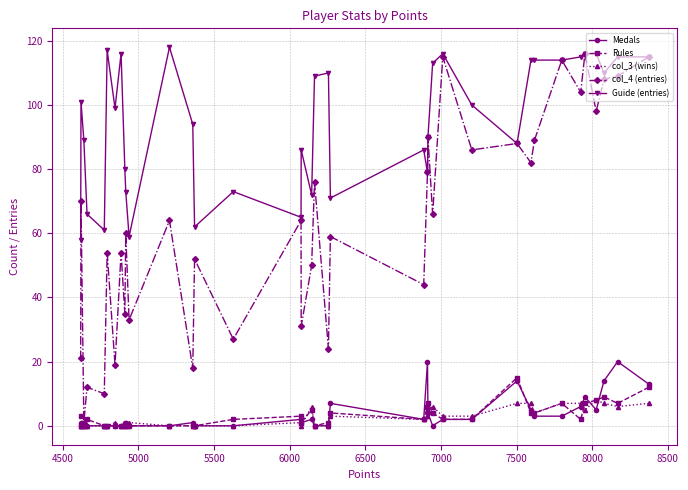

Which series has the largest range (max minus min)?

col_4 (entries)